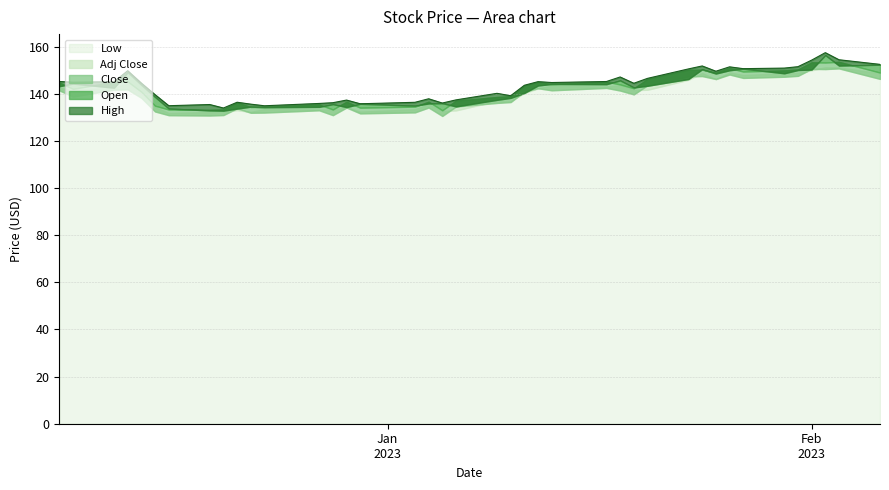

At which category is the sum across all series the highest?

2023-02-02